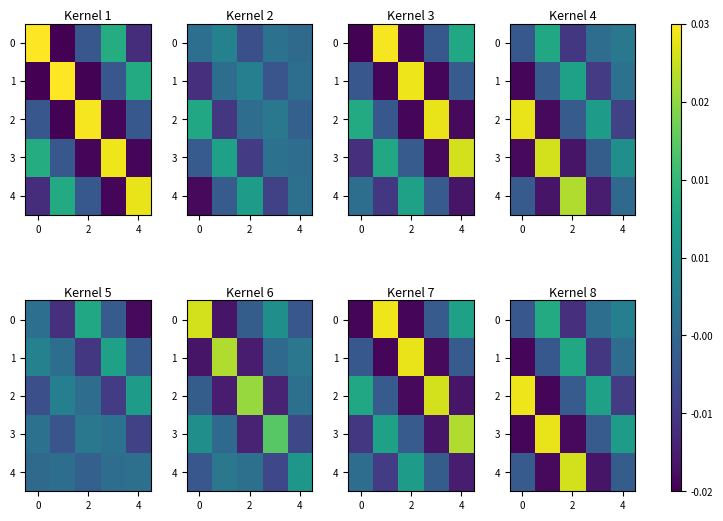

How many series are shown in this chart?

5